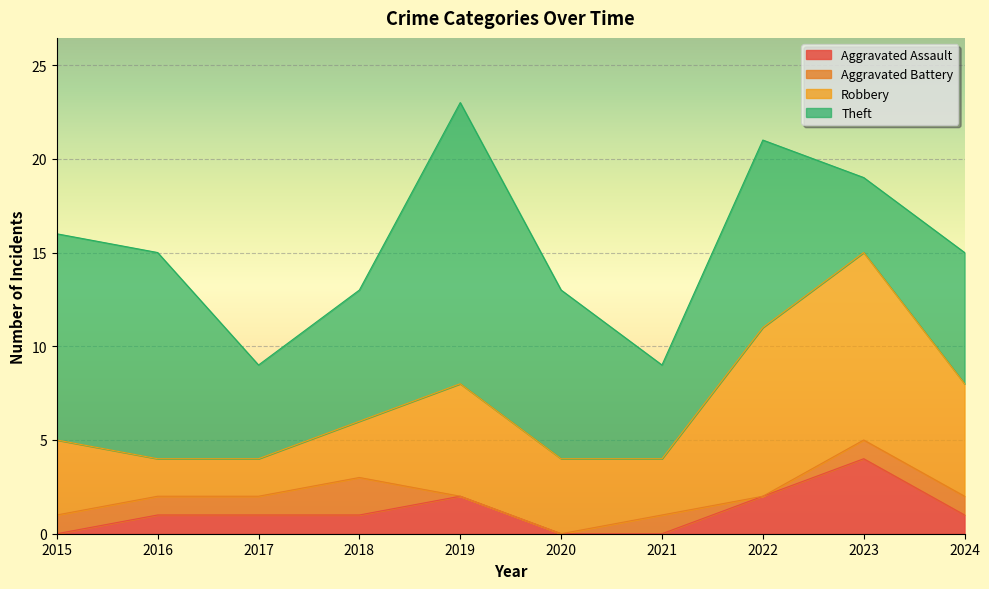

How many lines are shown in the chart?

4